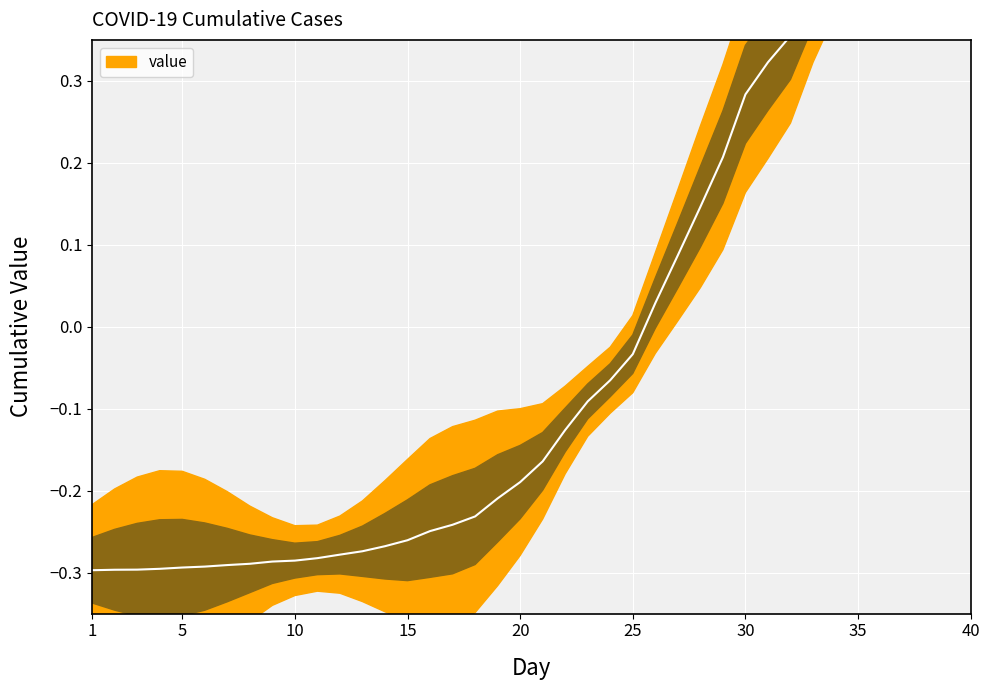

How many categories are shown in the chart?

40